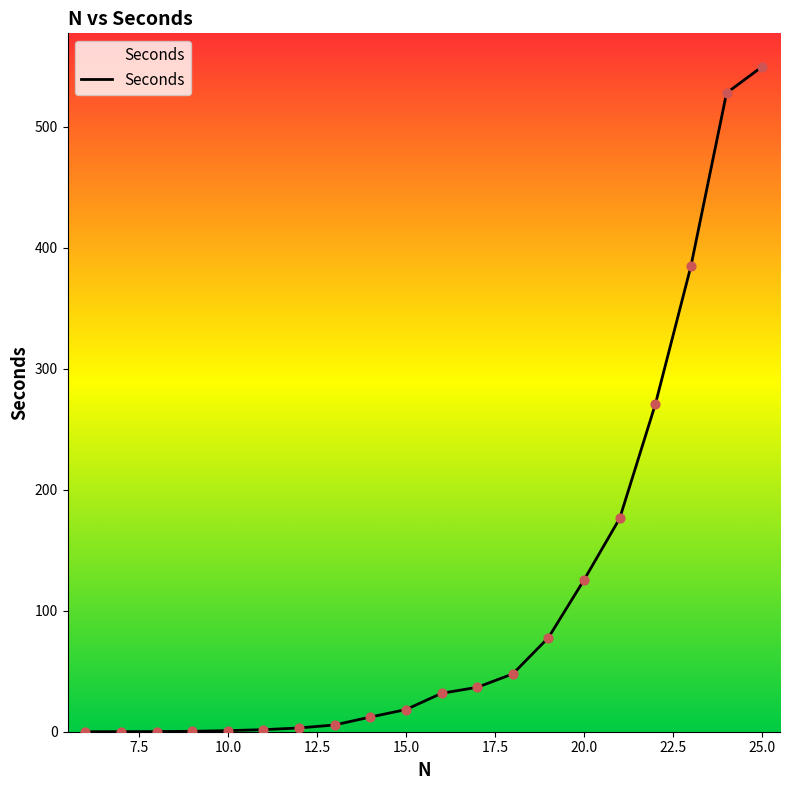

What is the difference between the maximum and minimum values?

549.5